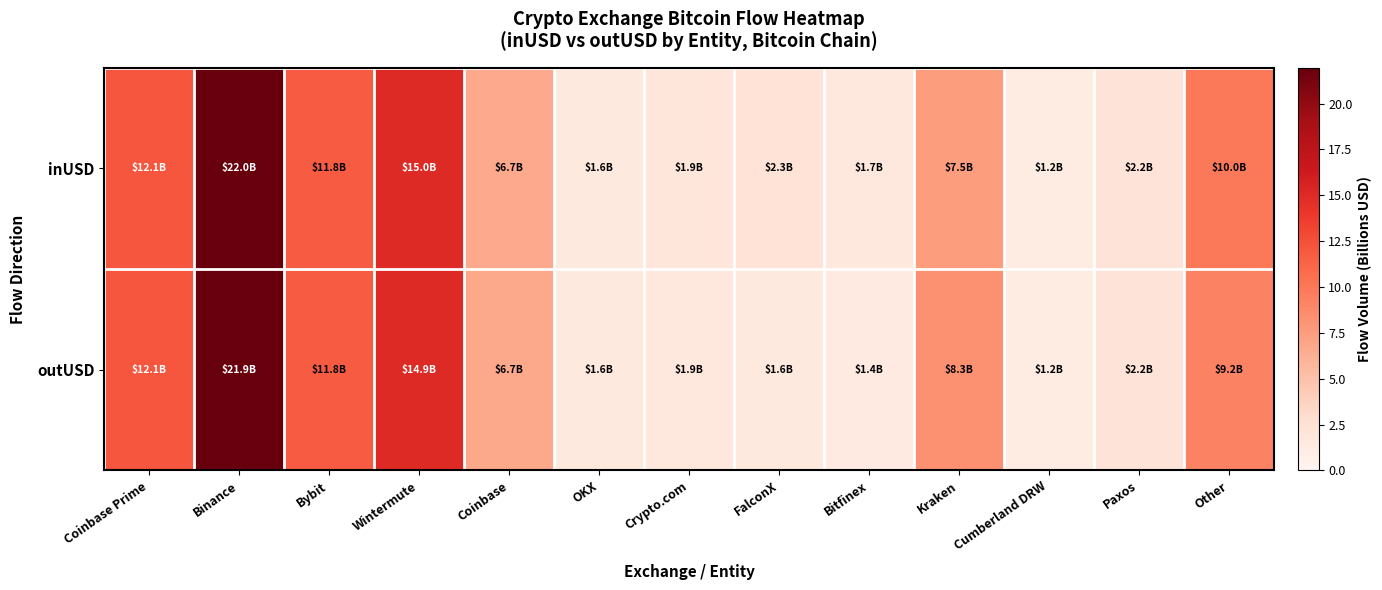

Which series has the largest range (max minus min)?

inUSD